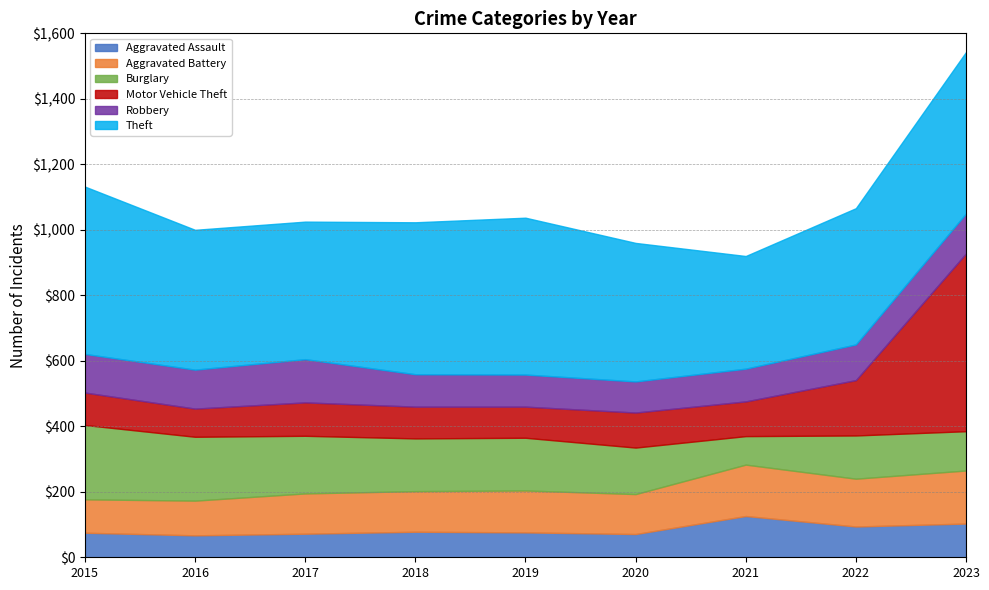

Where do Aggravated Assault and Burglary first cross each other?

2020 and 2021